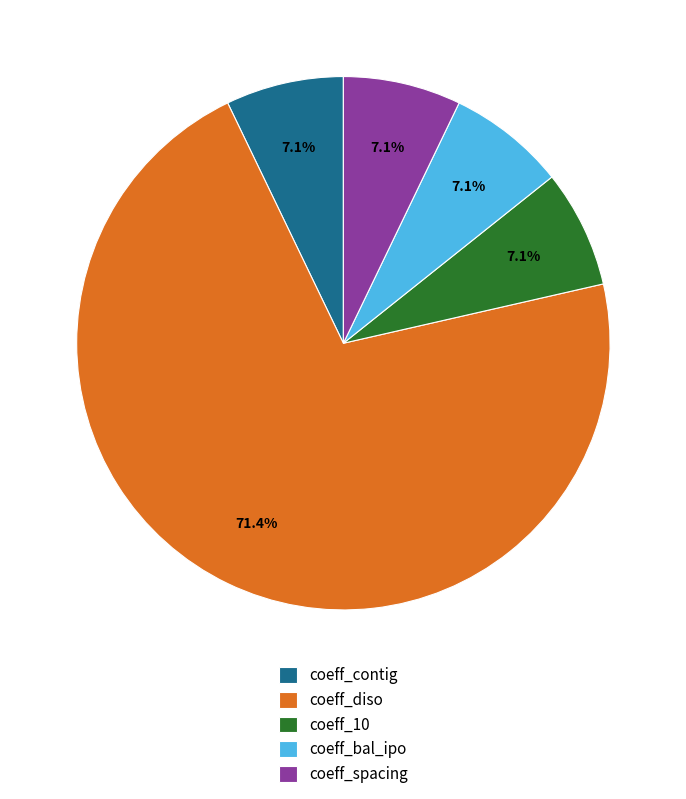

Which slice is the largest?

coeff_diso